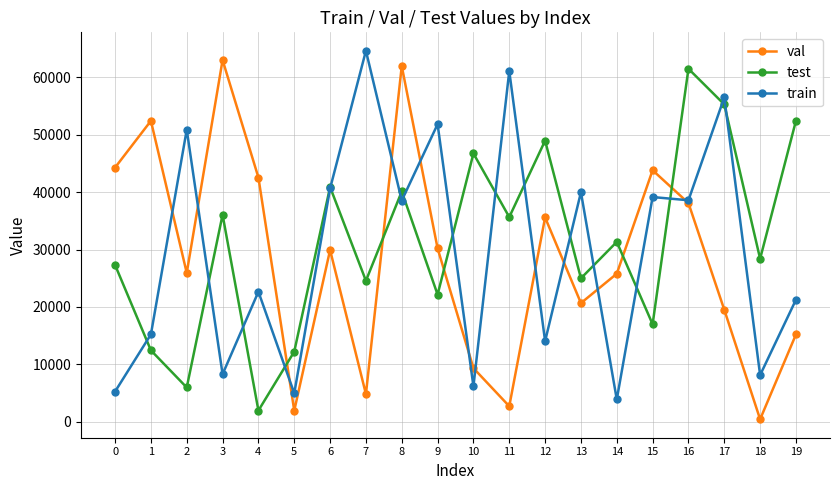

What is the maximum value for test?

61493